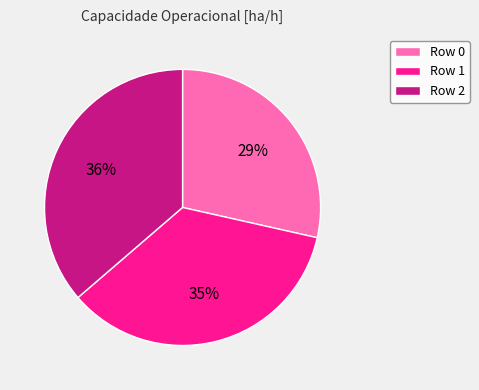

Between Row 0 and Row 2, which is larger?

Row 2